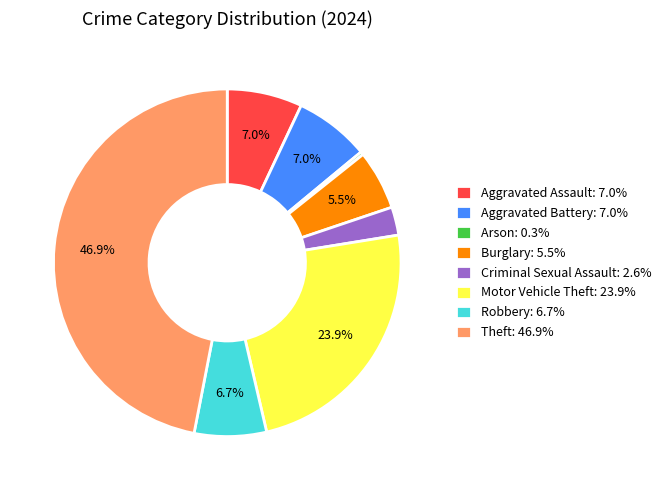

How many slices are in this pie chart?

8